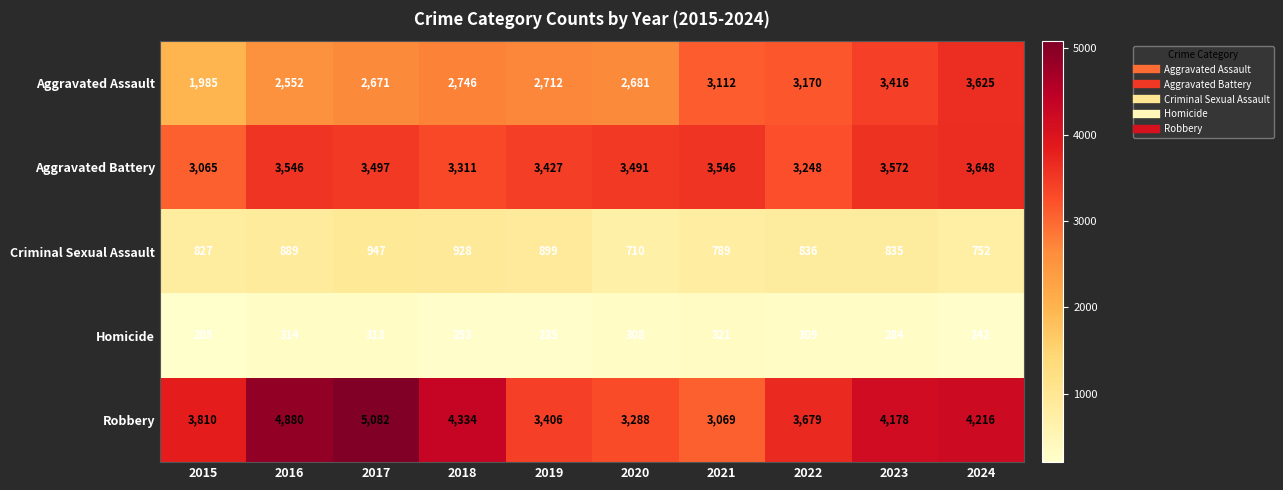

The value of Criminal Sexual Assault at 2017 is 1396. True or false?

False